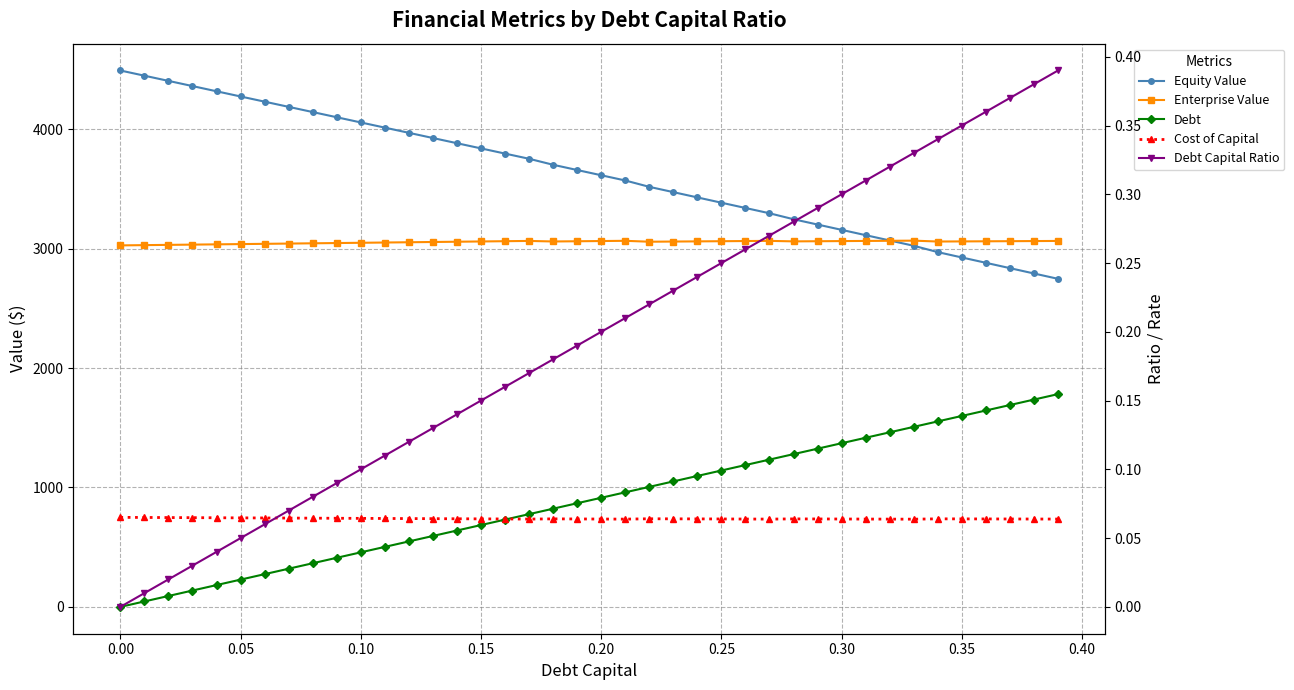

Is the value of Cost of Capital at 14 greater than the value of Enterprise Value at 0.40?

No